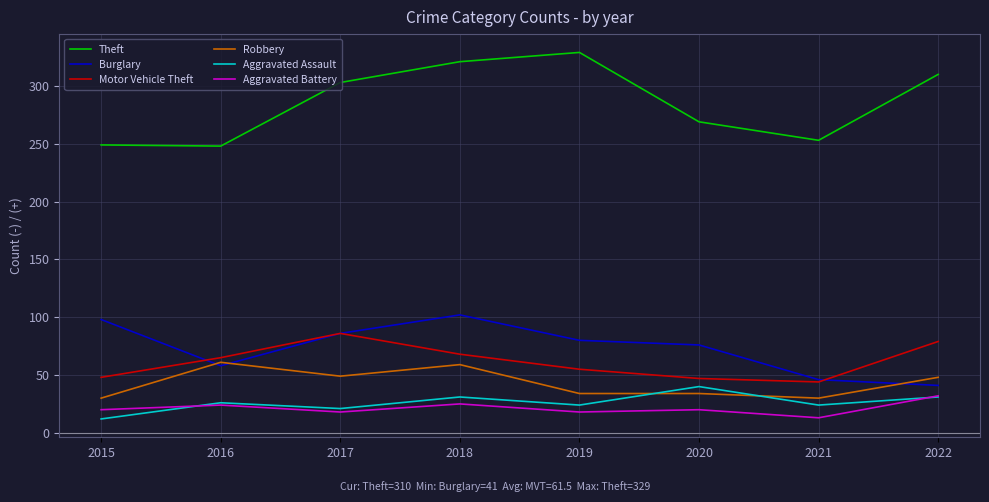

Between 2015 and 2019, which series saw the biggest shift?

Theft